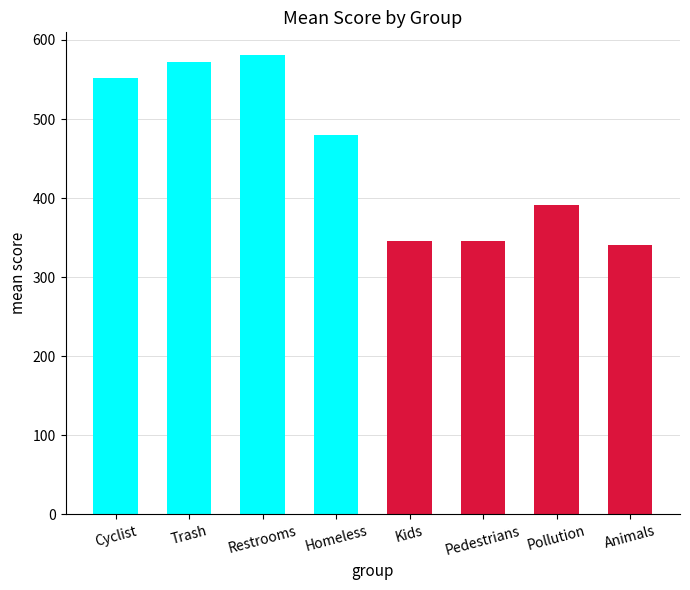

What is the smallest value displayed?

340.2